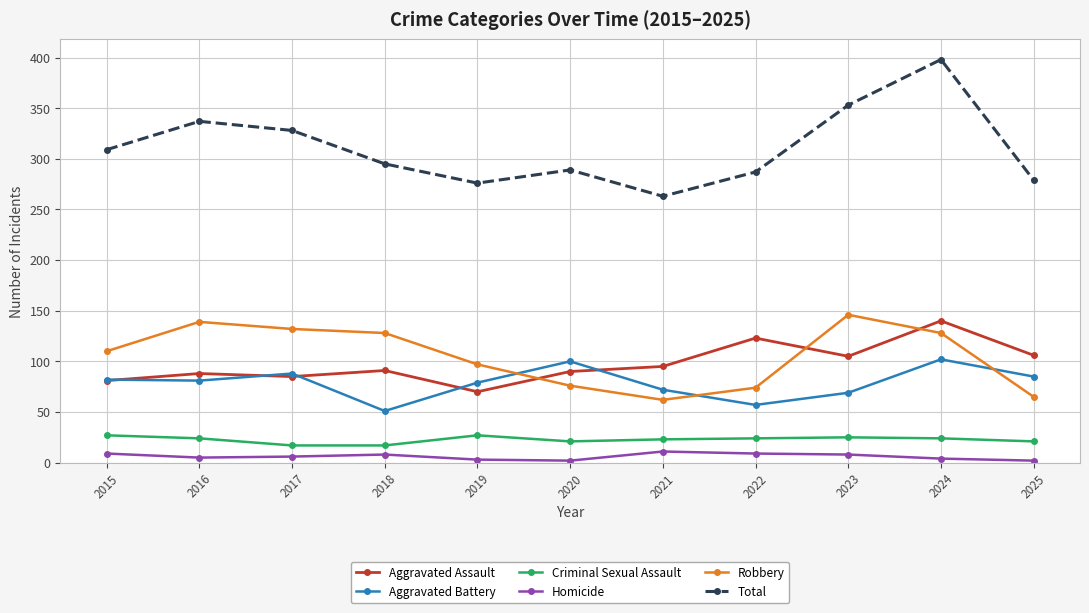

What is the spread (max minus min) of values at 2016?

332